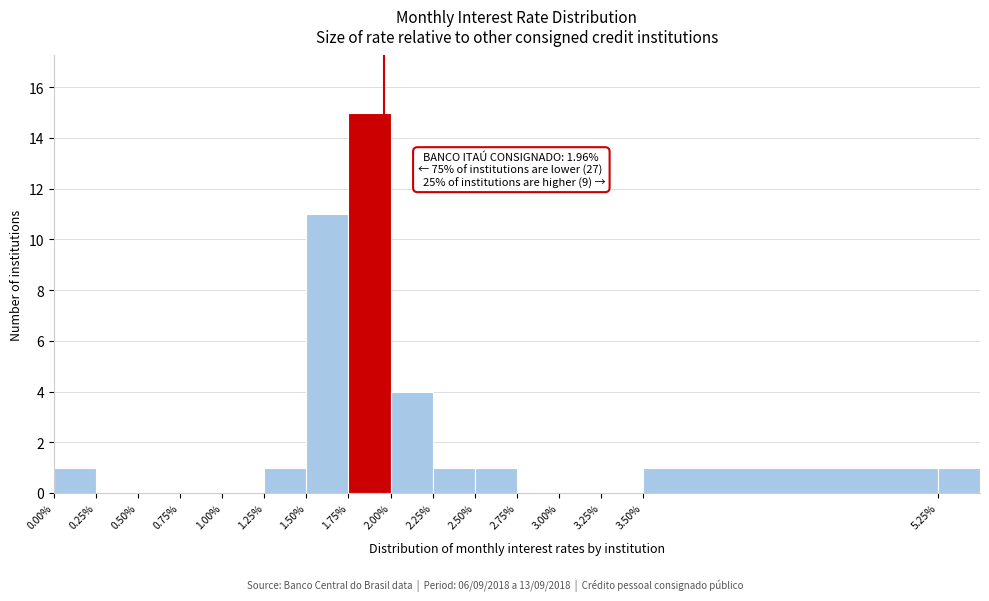

Which range on the x-axis has the tallest bar?

1.75 to 2.00